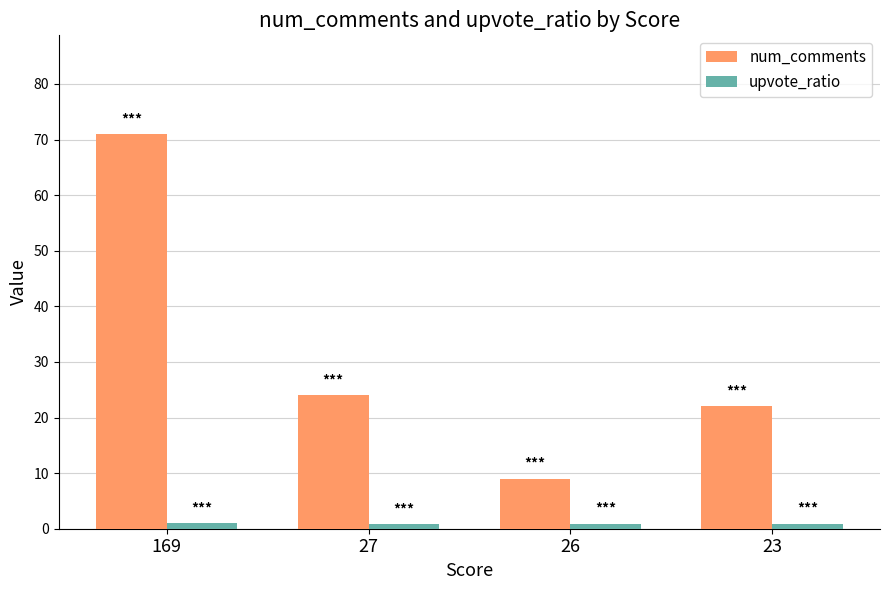

At which label is num_comments closest to 40?

27